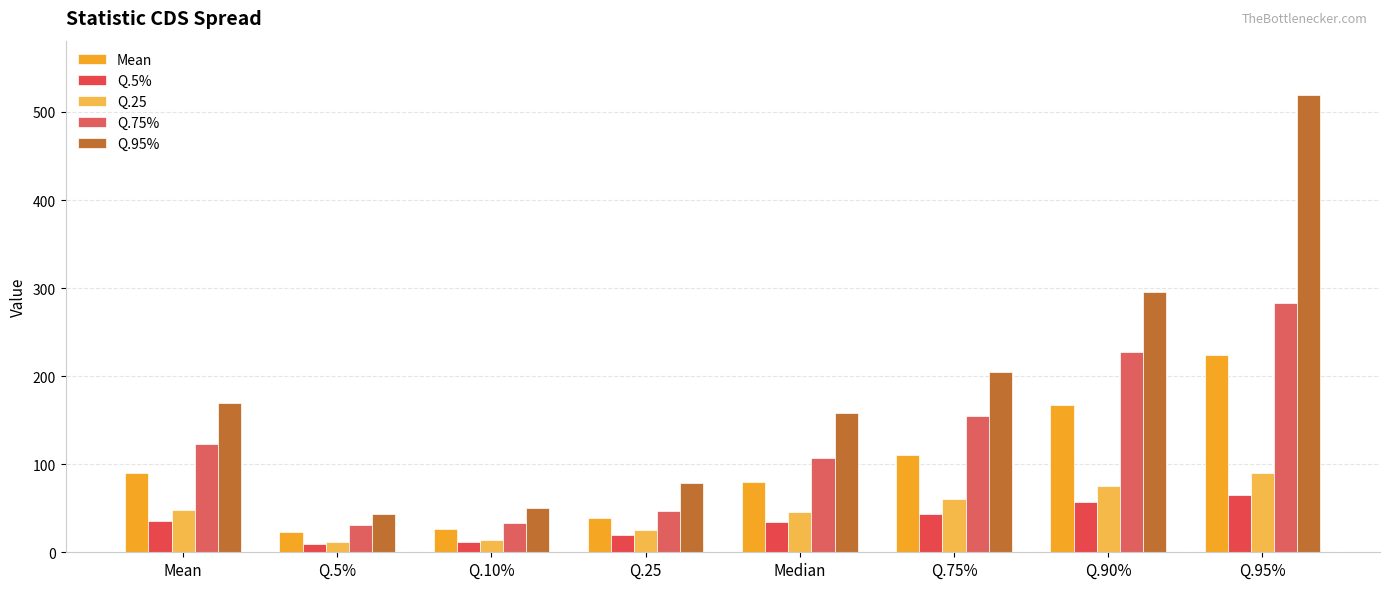

Which label corresponds to the smallest value in the chart?

Q.5%